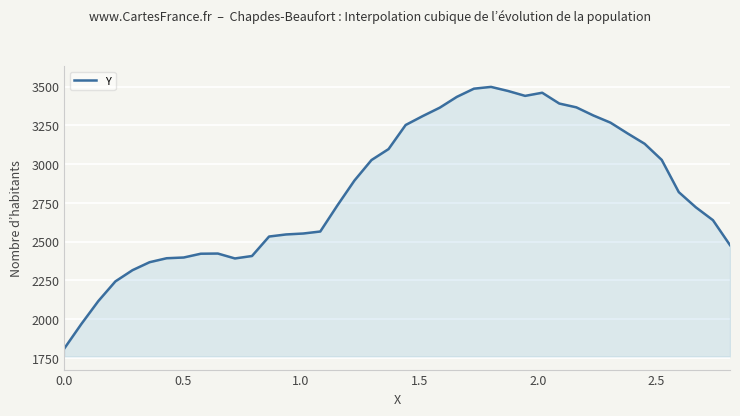

What is the smallest value displayed?

1810.0